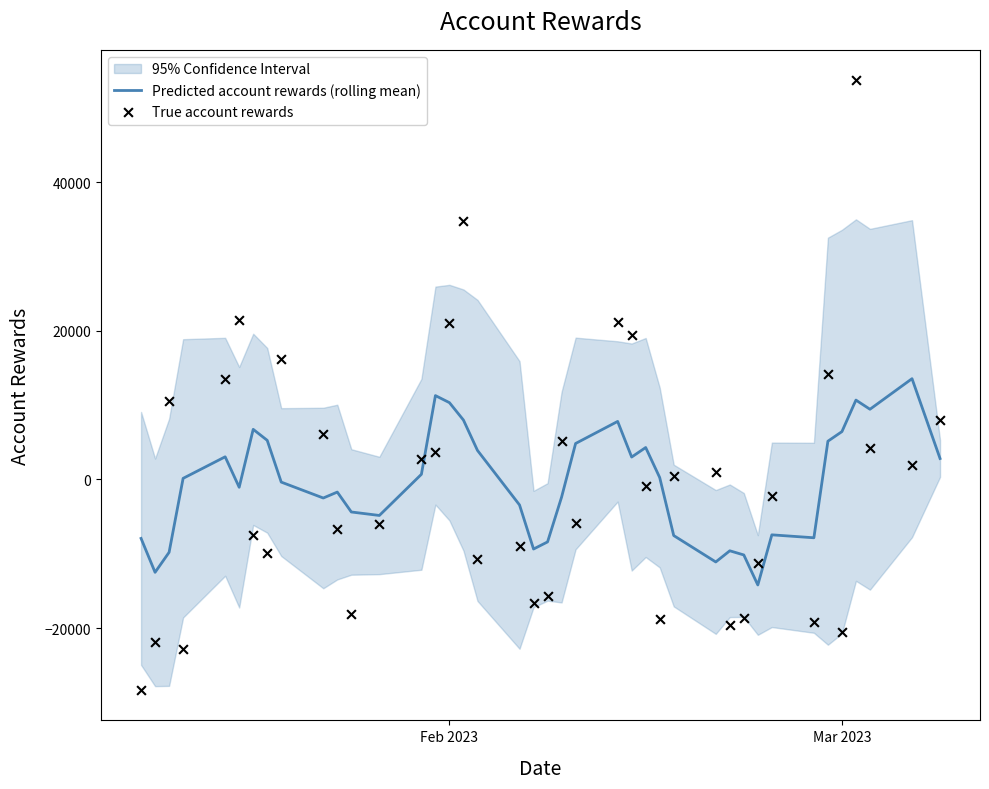

Which series reaches the minimum Y coordinate?

True account rewards